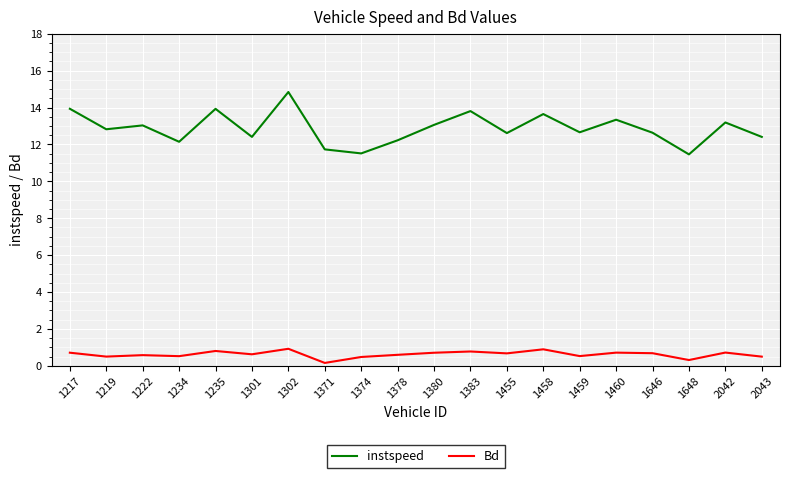

True or false: instspeed and Bd intersect in this chart.

False